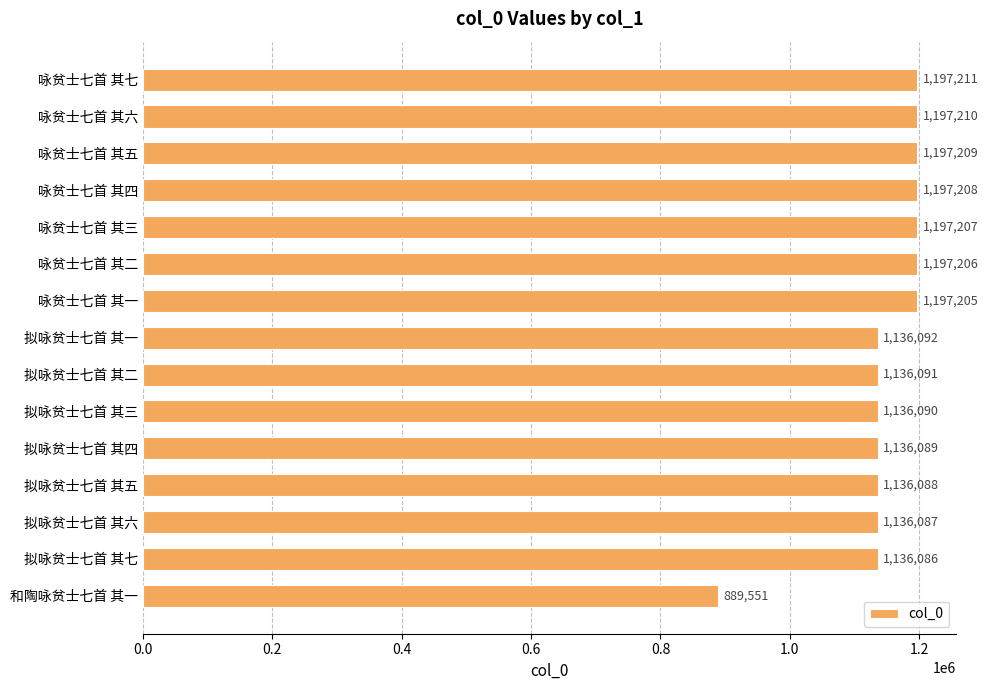

What is the maximum value shown in the chart?

1197211